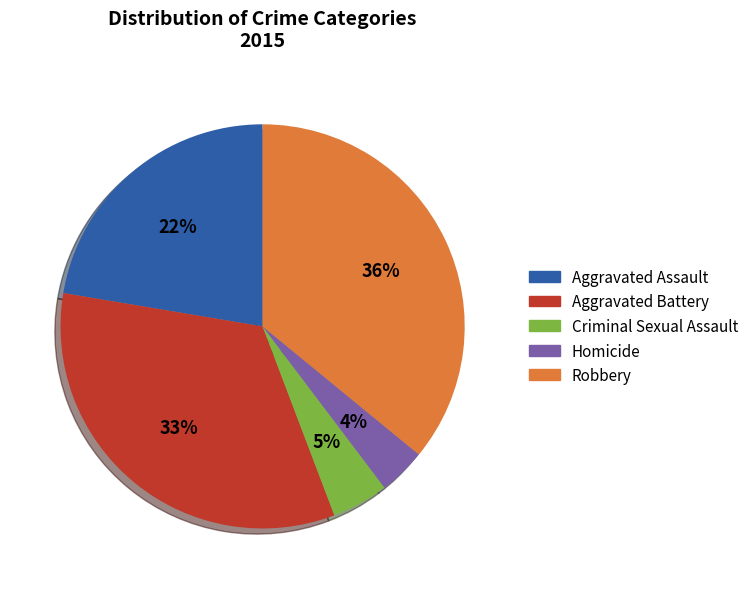

Rank the categories by value from lowest to highest.

Homicide, Criminal Sexual Assault, Aggravated Assault, Aggravated Battery, Robbery